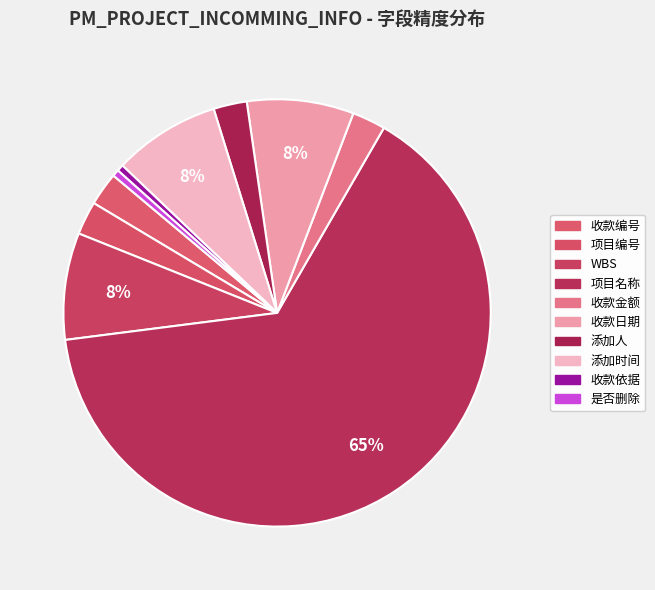

Which category accounts for the majority?

项目名称